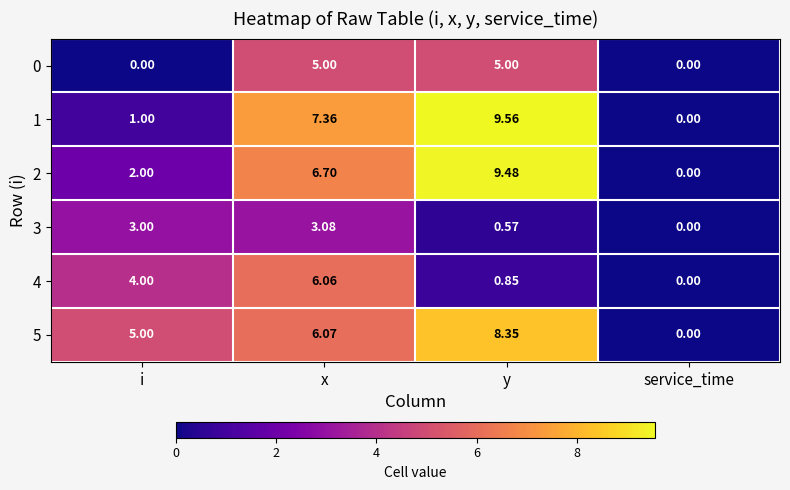

How many positive values does the 3 series have?

3